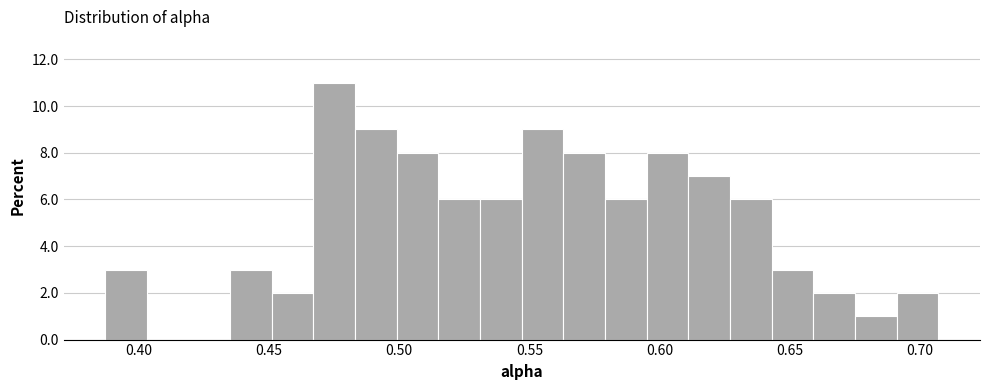

Read against the x-axis, roughly where is the centre of the tallest bar?

0.475